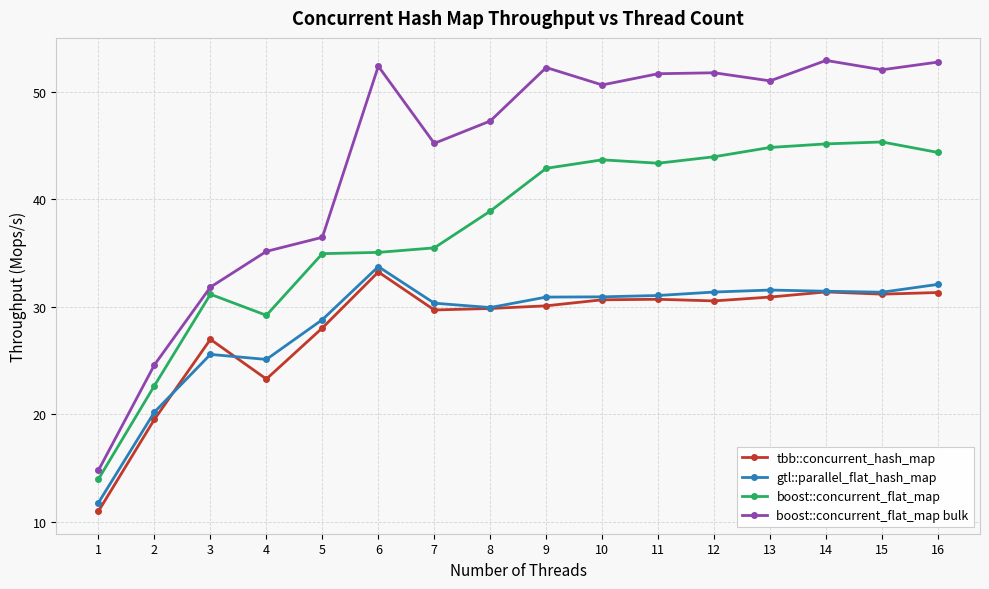

Is the value of boost::concurrent_flat_map at 8 greater than the value of boost::concurrent_flat_map bulk at 4?

Yes